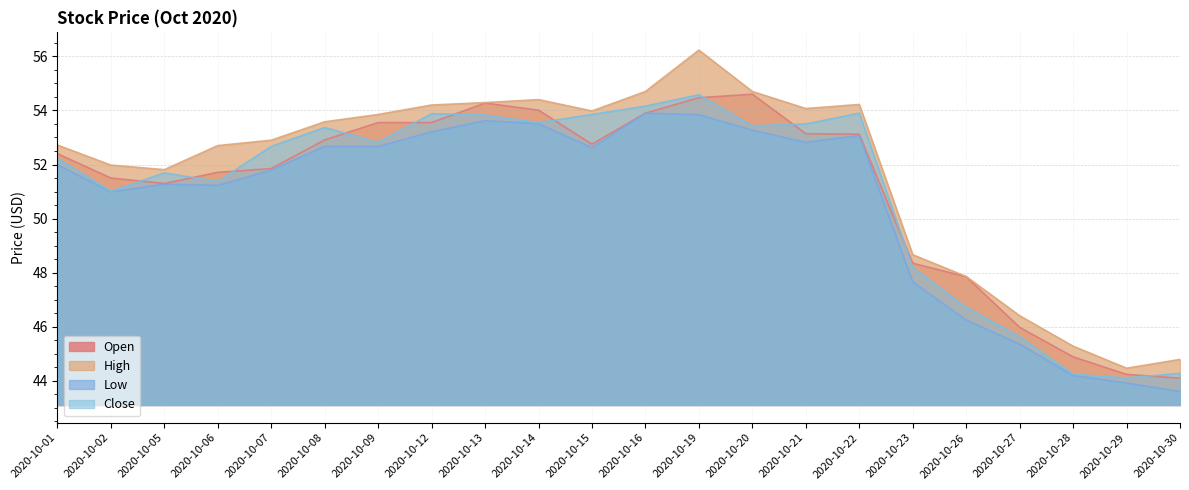

What is the difference between the highest and lowest values at 2020-10-09?

1.2